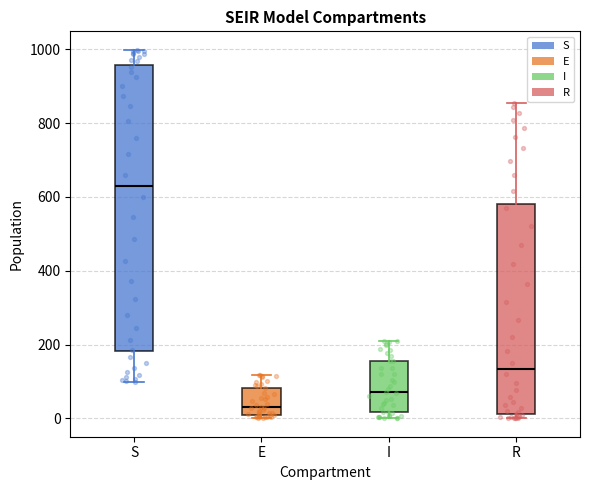

Reading left to right, read every box against the y-axis: the position of its median line, the range the box covers, and the ends of its whiskers. The values are not printed on the chart, so give them approximately, as read against the axis.

S: median 640, box 180 to 960, whiskers 100 to 1000
E: median 20, box 0 to 80, whiskers 0 (just below the box's lower edge) to 120
I: median 80, box 20 to 160, whiskers 0 to 200
R: median 140, box 20 to 580, whiskers 0 to 860